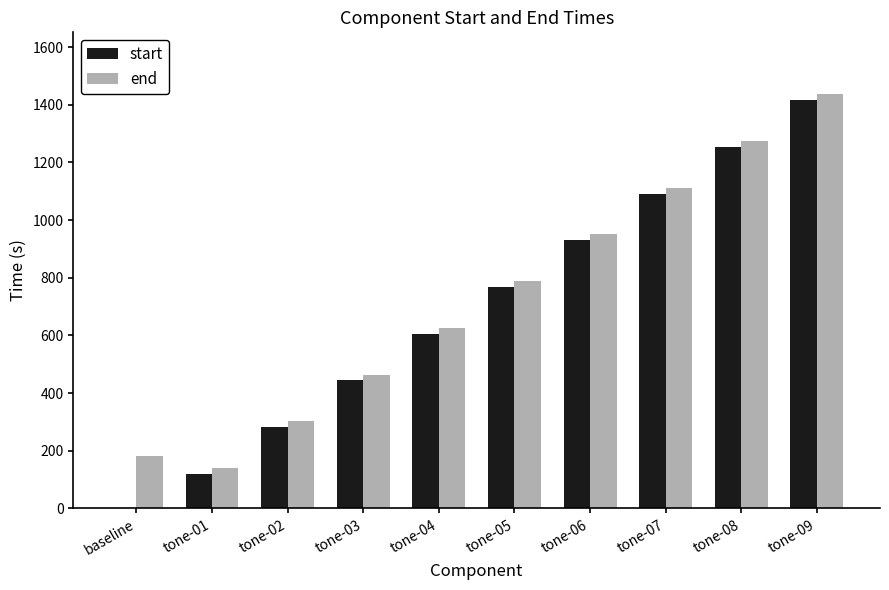

What is the highest value of the start series?

1416